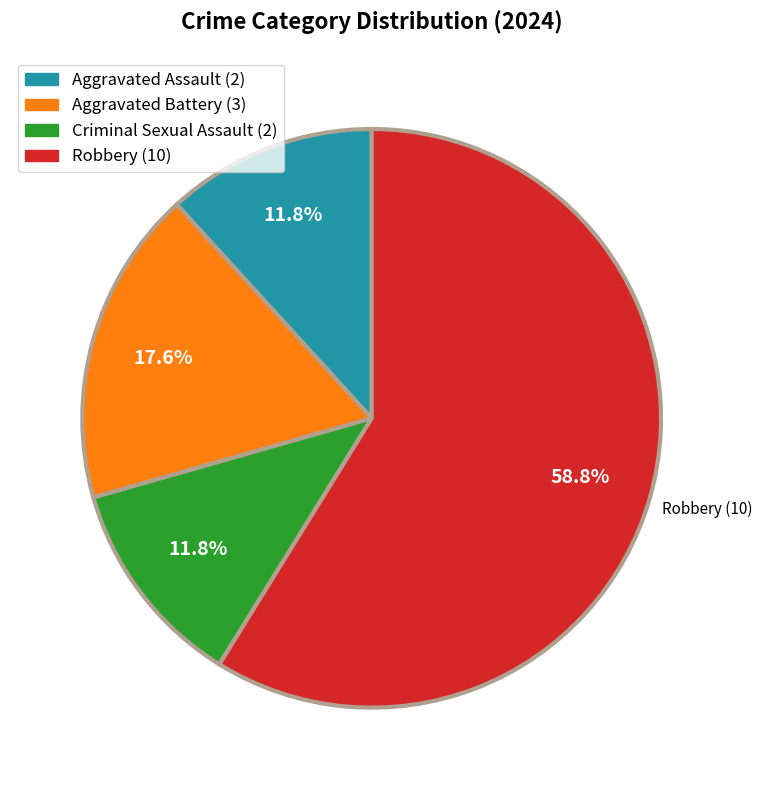

Does Robbery (10) account for over 50% of the chart?

Yes